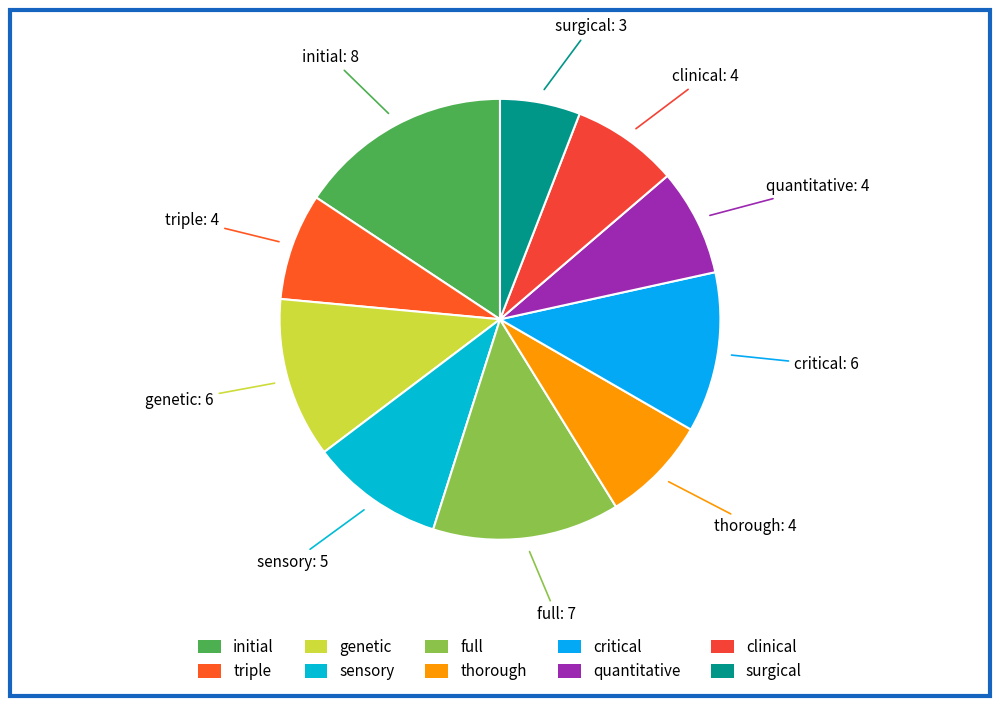

Combined, do full and surgical account for over 50%?

No